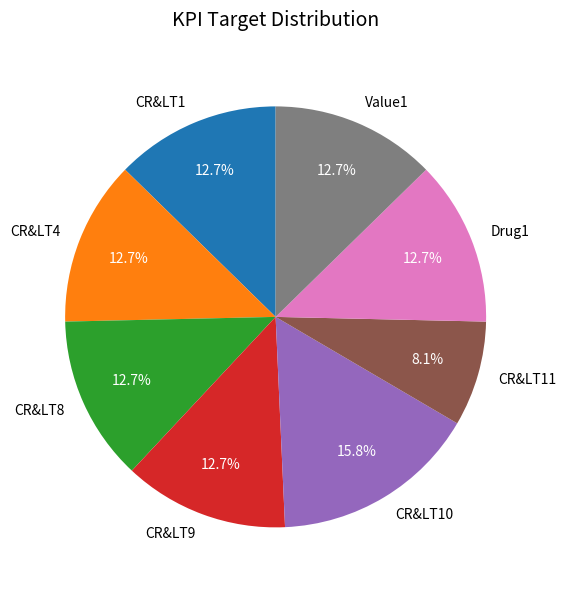

Count the number of slices in the pie.

8